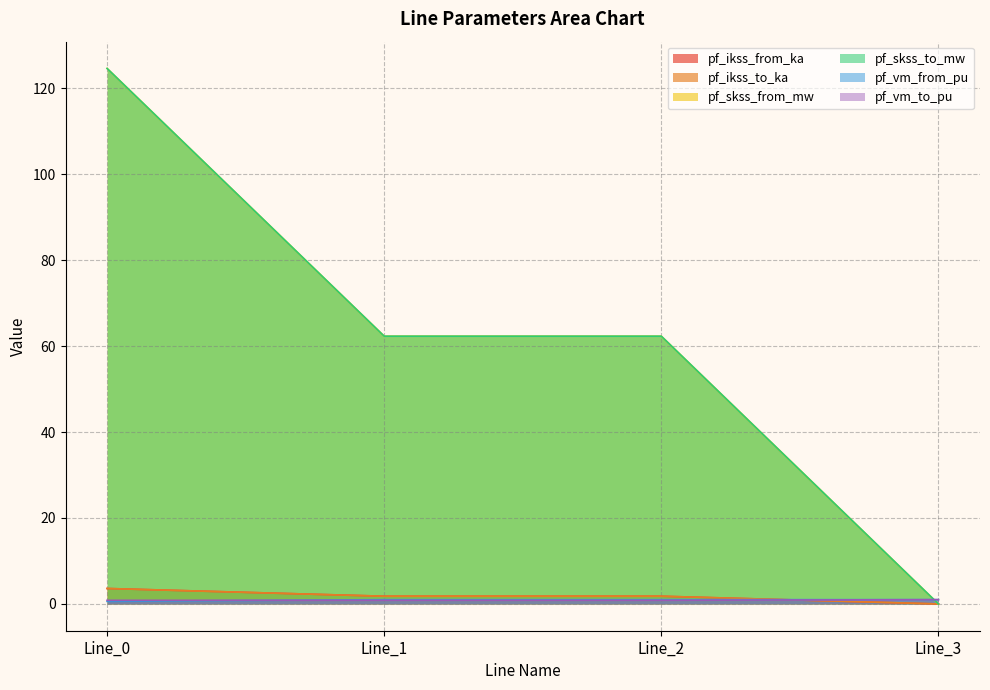

Read the pf_vm_from_pu value at Line_1.

1.0